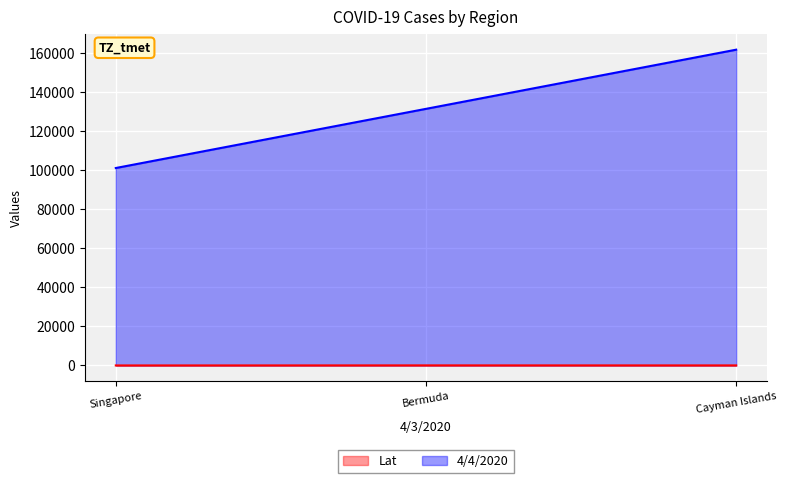

Is the value of 4/4/2020 at Singapore greater than the value of Lat at Bermuda?

Yes